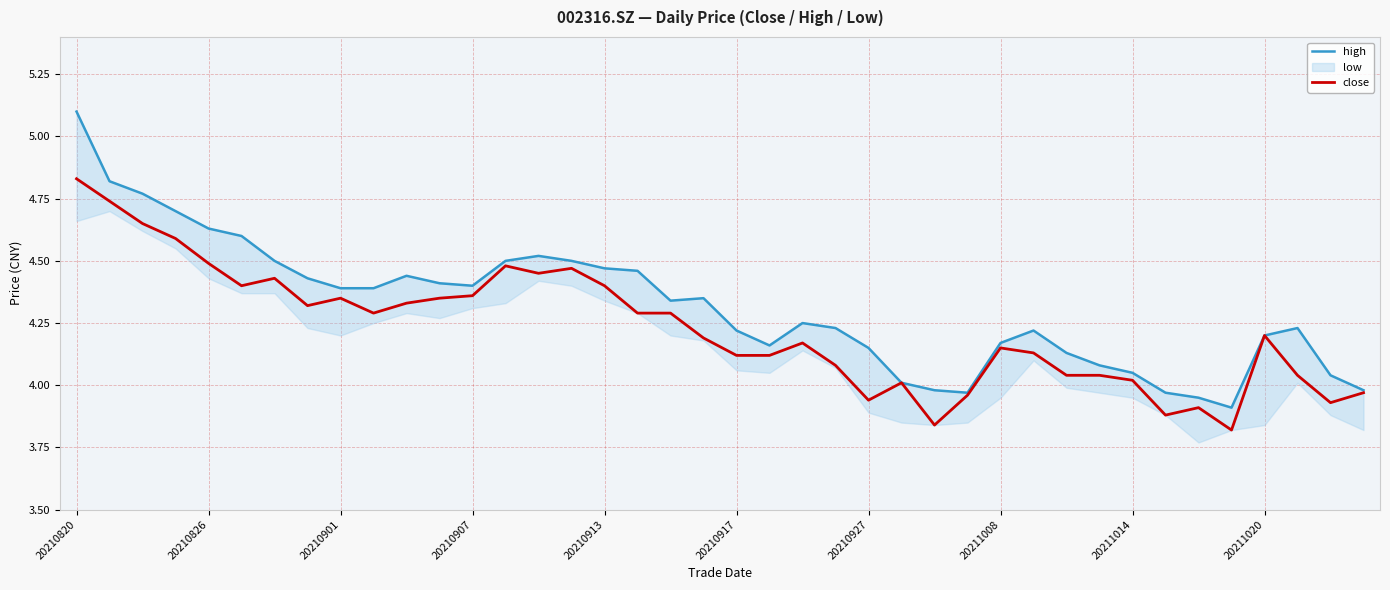

What is the difference between the maximum and minimum values in the close series?

1.0